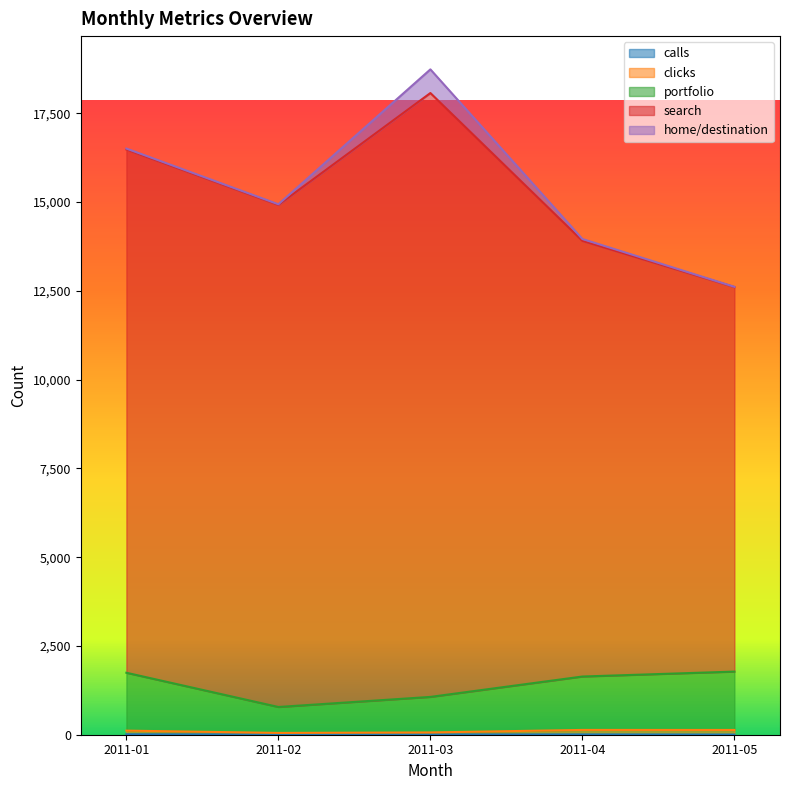

Which category has the highest value in the portfolio series?

2011-05